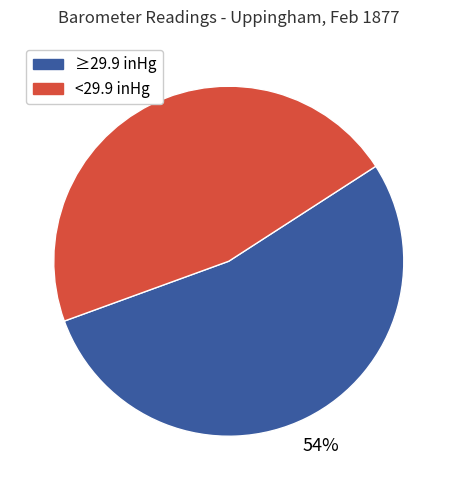

To the nearest percent, what is the average slice percentage?

50%